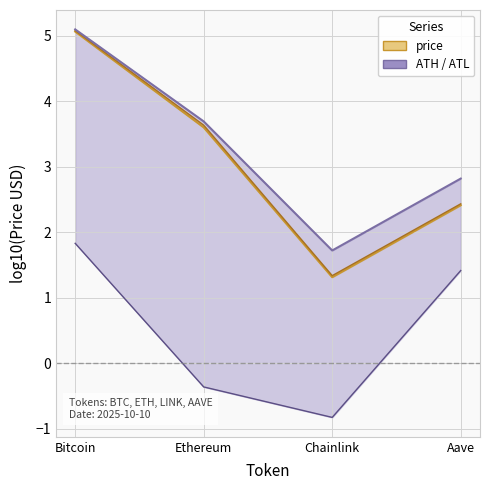

What is the sum of all allTimeHigh values?

13.3